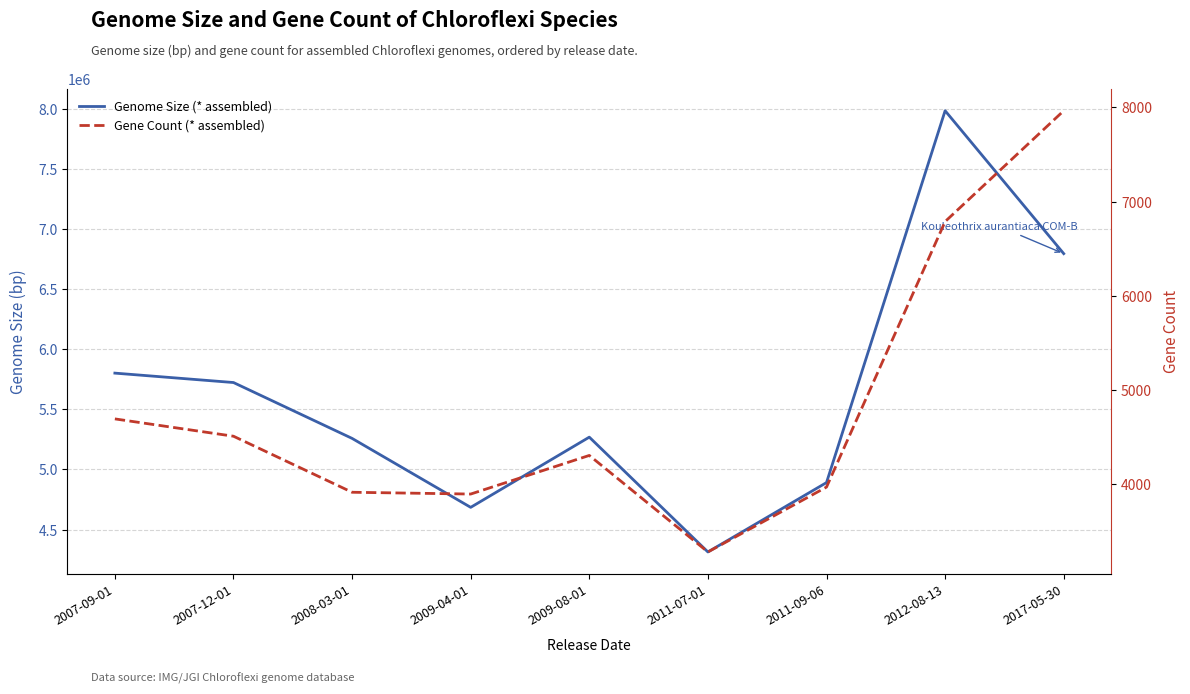

What is the average value of the Genome Size (* assembled) series?

5635769